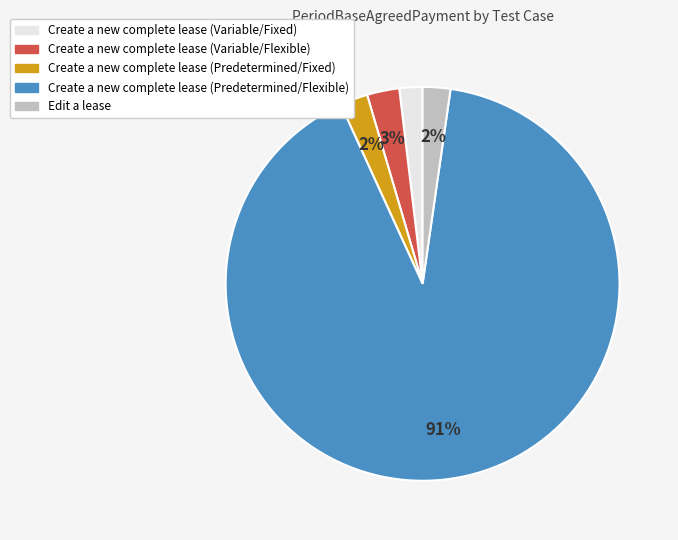

Do Edit a lease and Create a new complete lease (Predetermined/Fixed) together represent more than half of the pie?

No